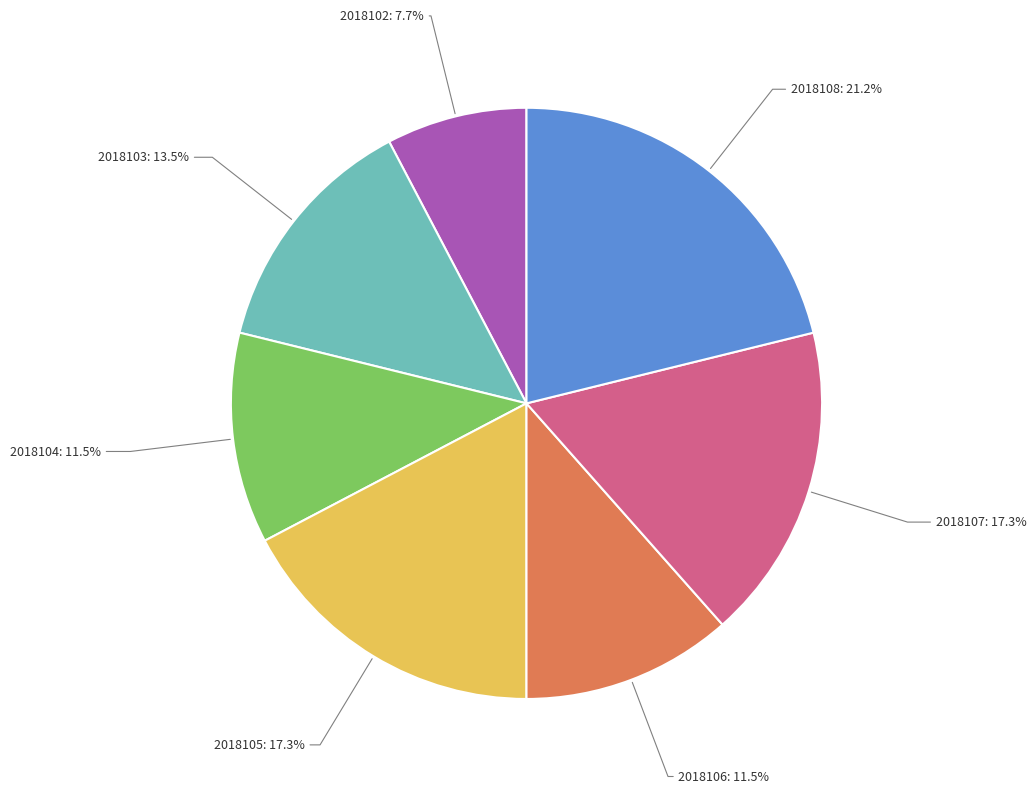

Is there a majority slice in this chart?

No